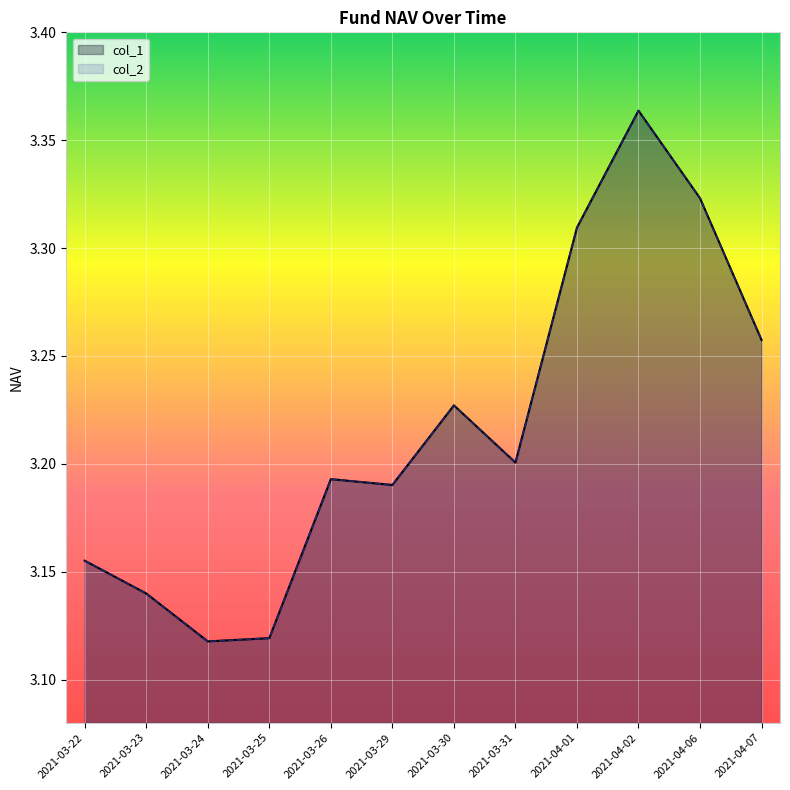

True or false: col_1 has more than 0 interior local peaks.

True